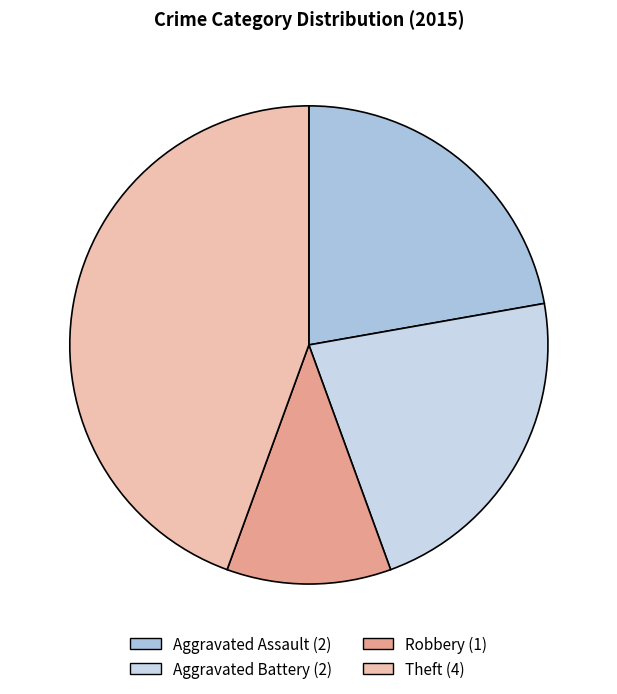

What percentage is the Theft slice, to the nearest percent?

44%